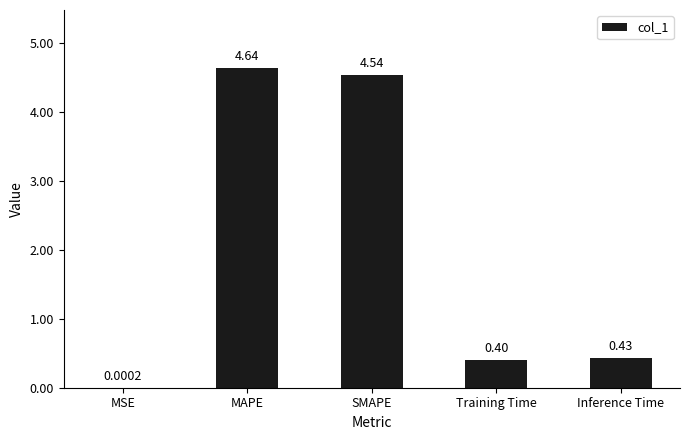

What is the sum of all values?

10.0